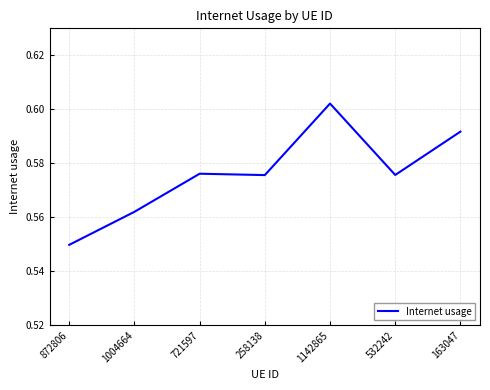

At which label is the value closest to 0?

872806